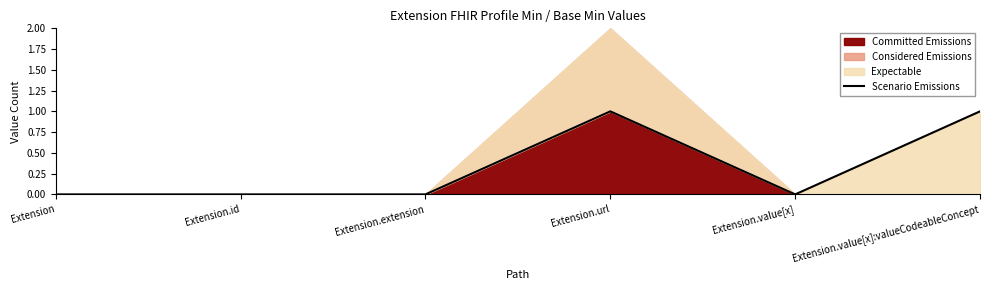

Reading left to right, extract all data points from this chart.

Extension=0	Extension.id=0	Extension.extension=0	Extension.url=1	Extension.value[x]=0	Extension.value[x]:valueCodeableConcept=1